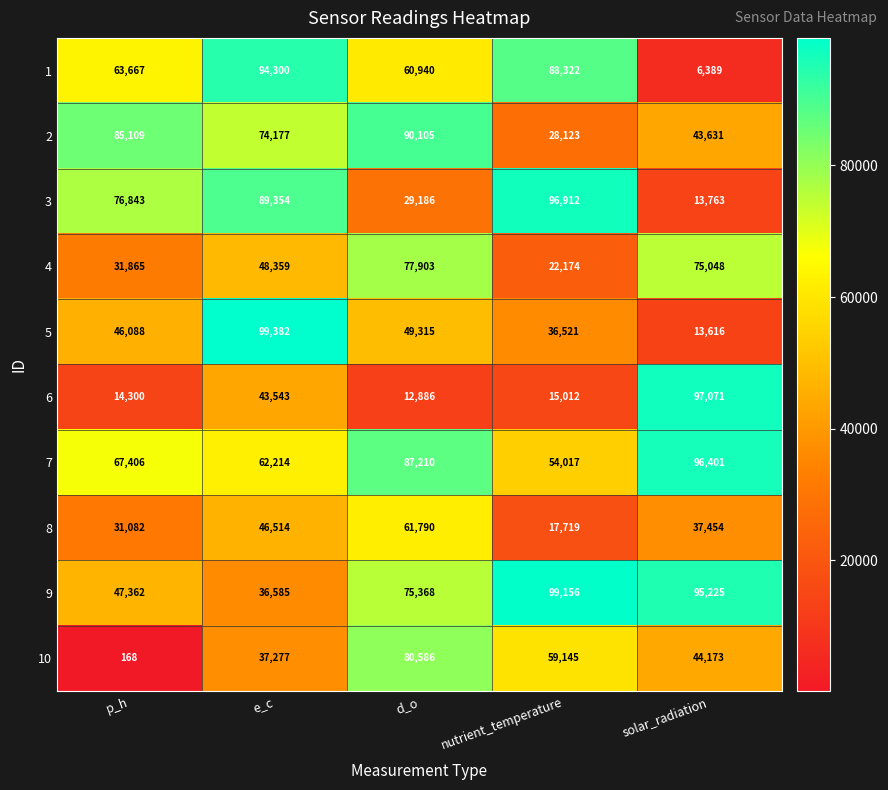

Rank the series by their maximum value, from highest to lowest.

5, 9, 6, 3, 7, 1, 2, 10, 4, 8